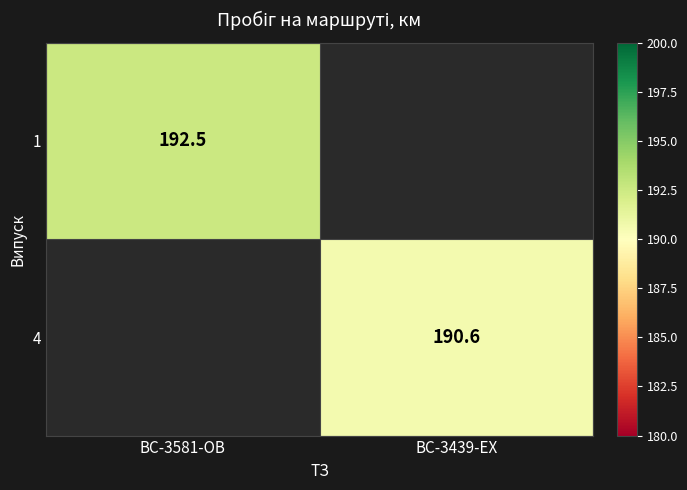

Is it true that 1 equals 192.5 at BC-3581-OB?

True